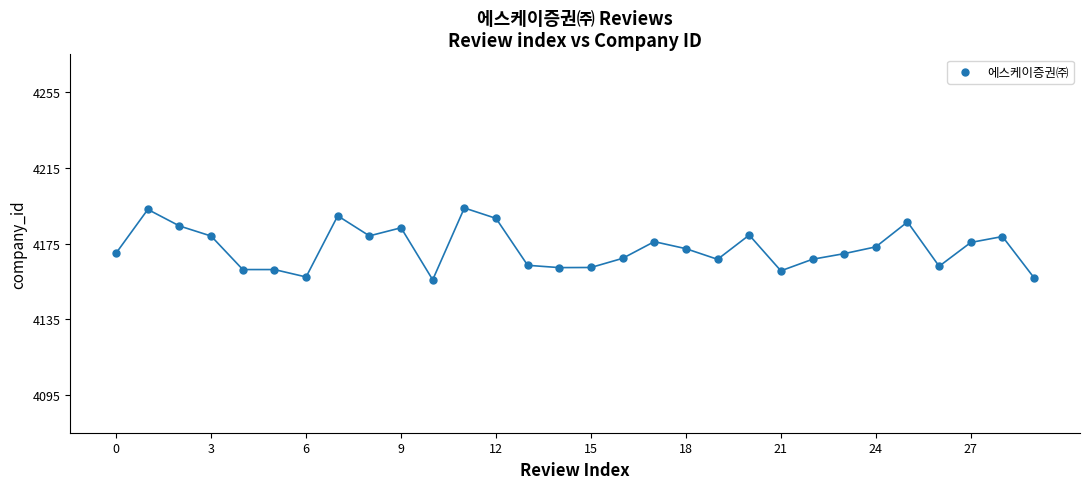

What is the range of Y values (max minus min)?

38.0